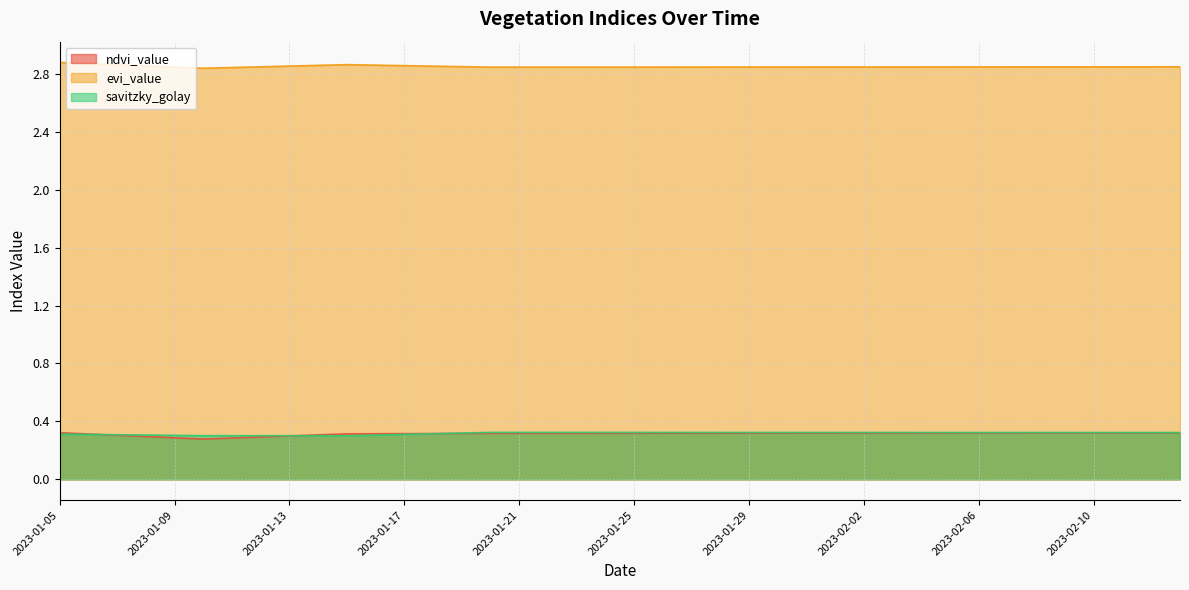

Where is the first local minimum for evi_value?

2023-01-10